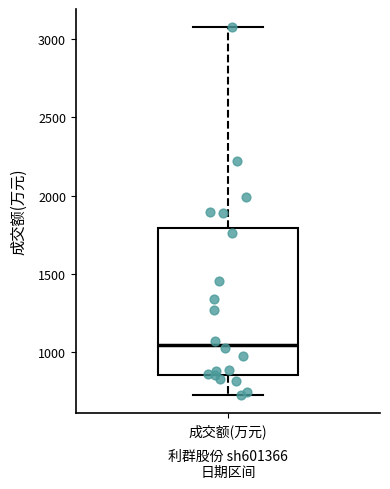

Transcribe this box plot: give where the median line is, the range the box spans, and where the two whiskers end, as read against the y-axis. The values are not printed on the chart, so give them approximately, as read against the axis.

median 1050, box 850 to 1800, whiskers 750 to 3050